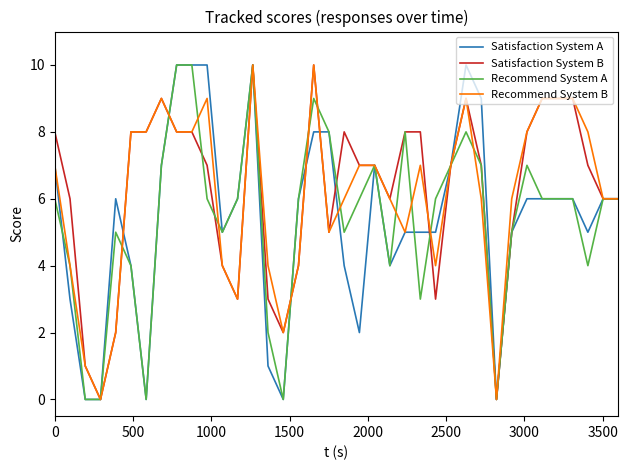

What is the difference between the second highest and second lowest values in the Satisfaction System A series?

10